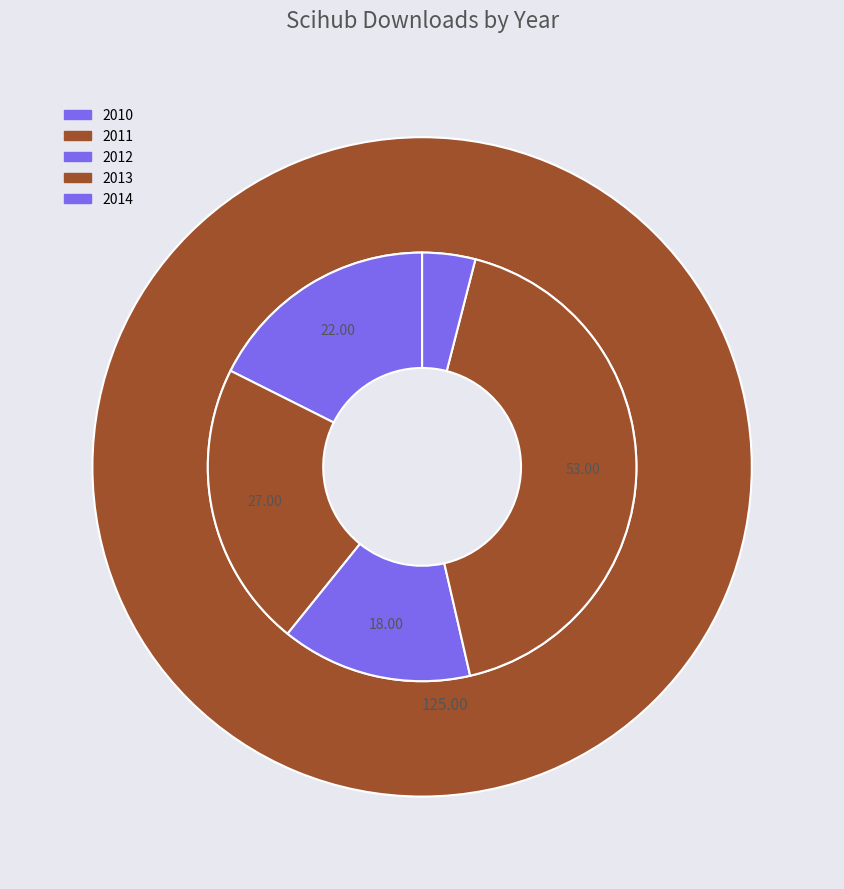

Approximately how many times larger is the value at 2010 compared to 2012?

1.2